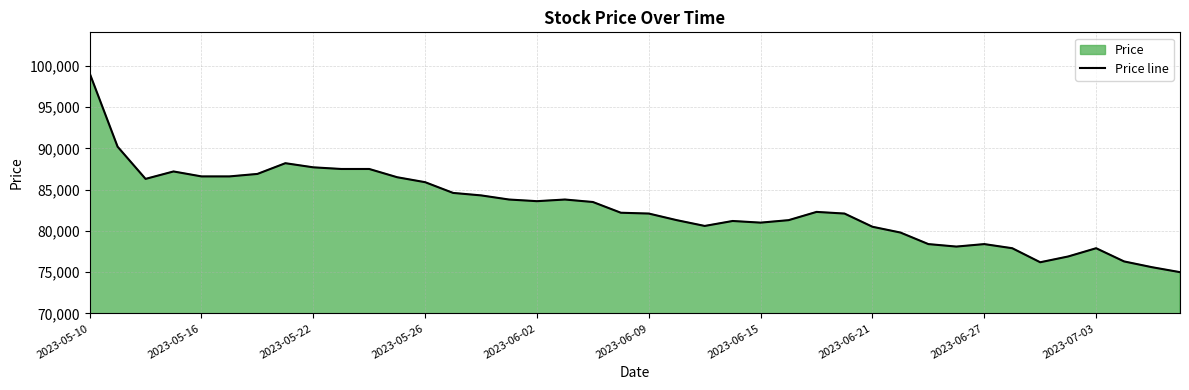

How many data points are less than 82300?

20